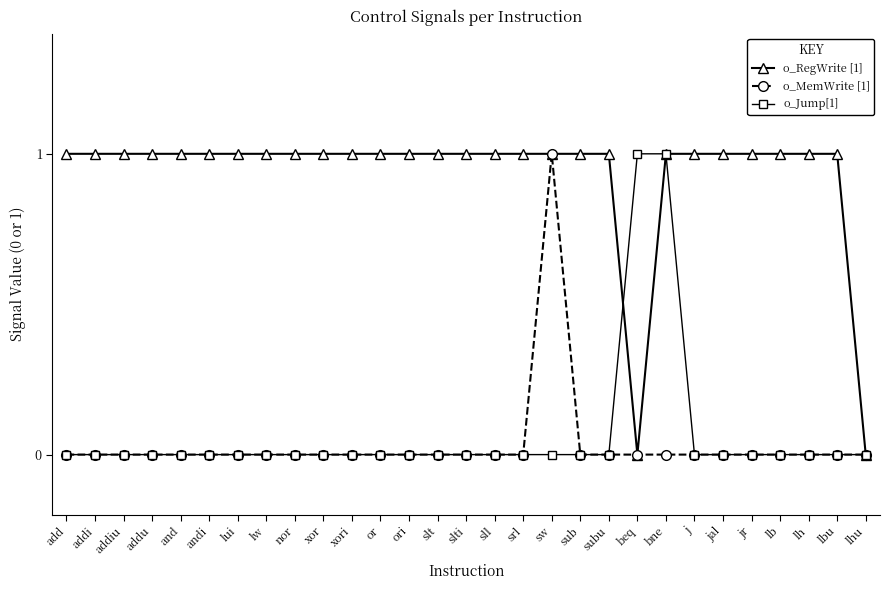

Reading right to left, list all the values displayed in this chart.

o_RegWrite [1]: lhu=0	lbu=1	lh=1	lb=1	jr=1	jal=1	j=1	bne=1	beq=0	subu=1	sub=1	sw=1	srl=1	sll=1	slti=1	slt=1	ori=1	or=1	xori=1	xor=1	nor=1	lw=1	lui=1	andi=1	and=1	addu=1	addiu=1	addi=1	add=1
o_MemWrite [1]: lhu=0	lbu=0	lh=0	lb=0	jr=0	jal=0	j=0	bne=0	beq=0	subu=0	sub=0	sw=1	srl=0	sll=0	slti=0	slt=0	ori=0	or=0	xori=0	xor=0	nor=0	lw=0	lui=0	andi=0	and=0	addu=0	addiu=0	addi=0	add=0
o_Jump[1]: lhu=0	lbu=0	lh=0	lb=0	jr=0	jal=0	j=0	bne=1	beq=1	subu=0	sub=0	sw=0	srl=0	sll=0	slti=0	slt=0	ori=0	or=0	xori=0	xor=0	nor=0	lw=0	lui=0	andi=0	and=0	addu=0	addiu=0	addi=0	add=0